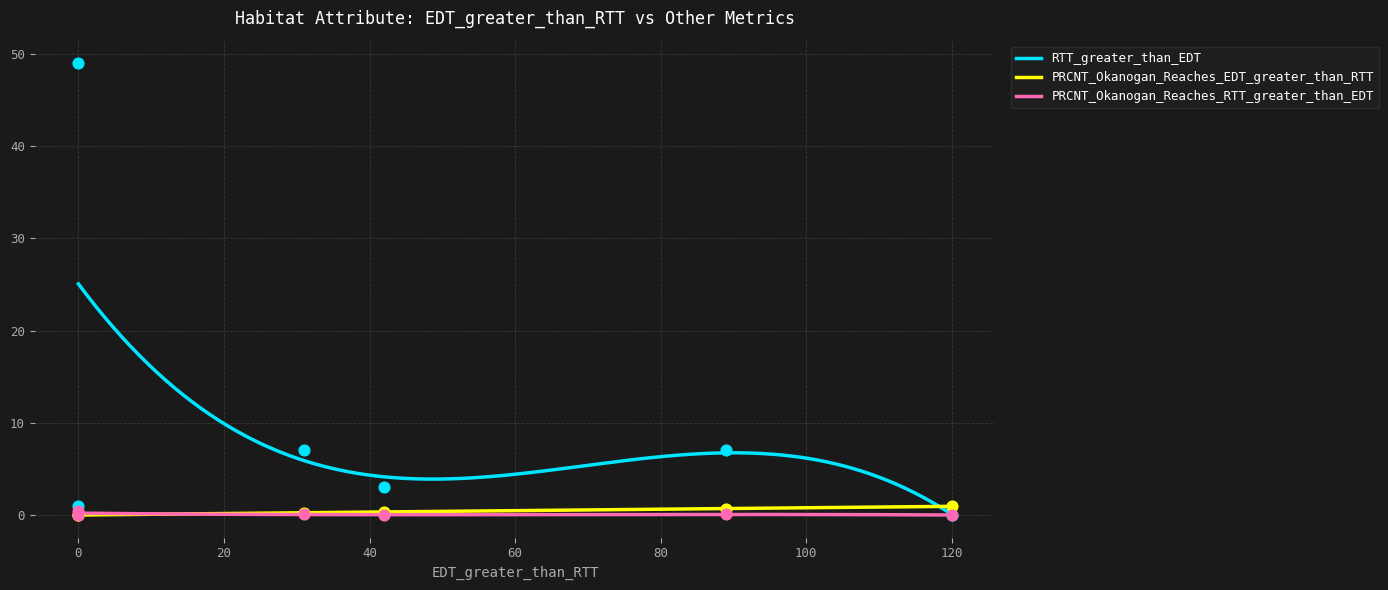

Which series has the widest spread of Y values?

RTT_greater_than_EDT